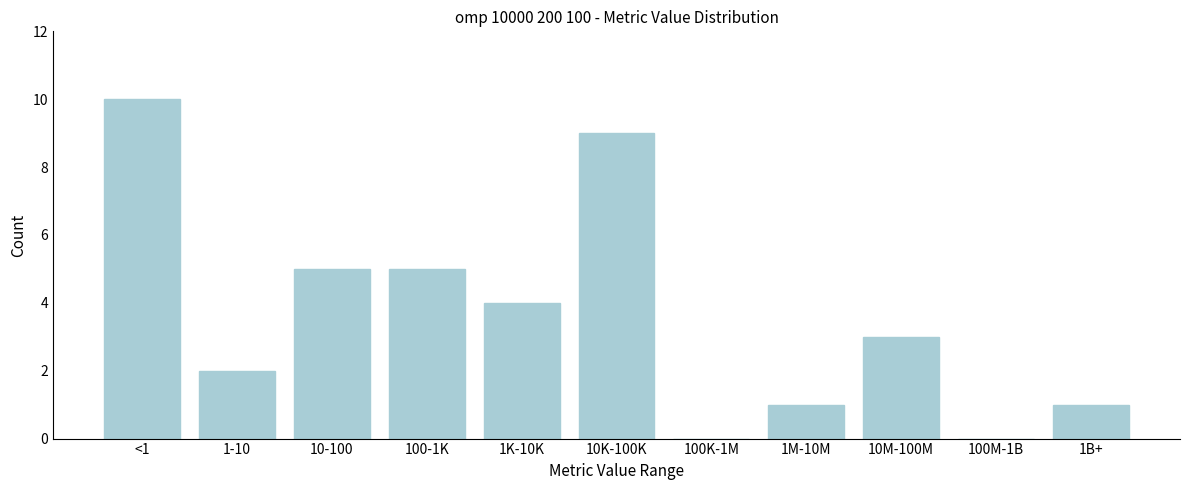

Reading left to right, list all the values displayed in this chart.

<1=10	1-10=2	10-100=5	100-1K=5	1K-10K=4	10K-100K=9	100K-1M=0	1M-10M=1	10M-100M=3	100M-1B=0	1B+=1